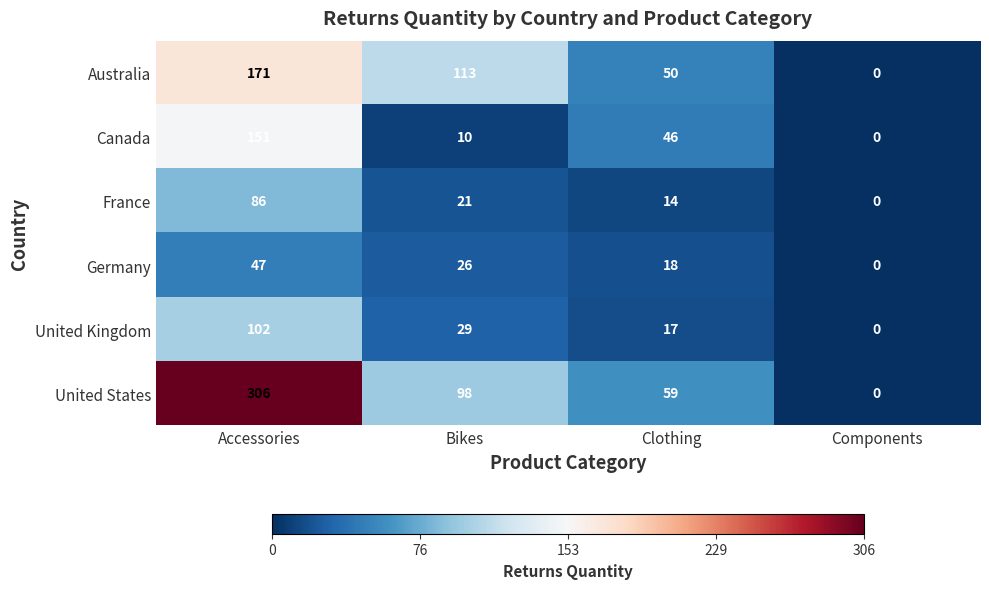

Which series has the largest total across all categories?

United States